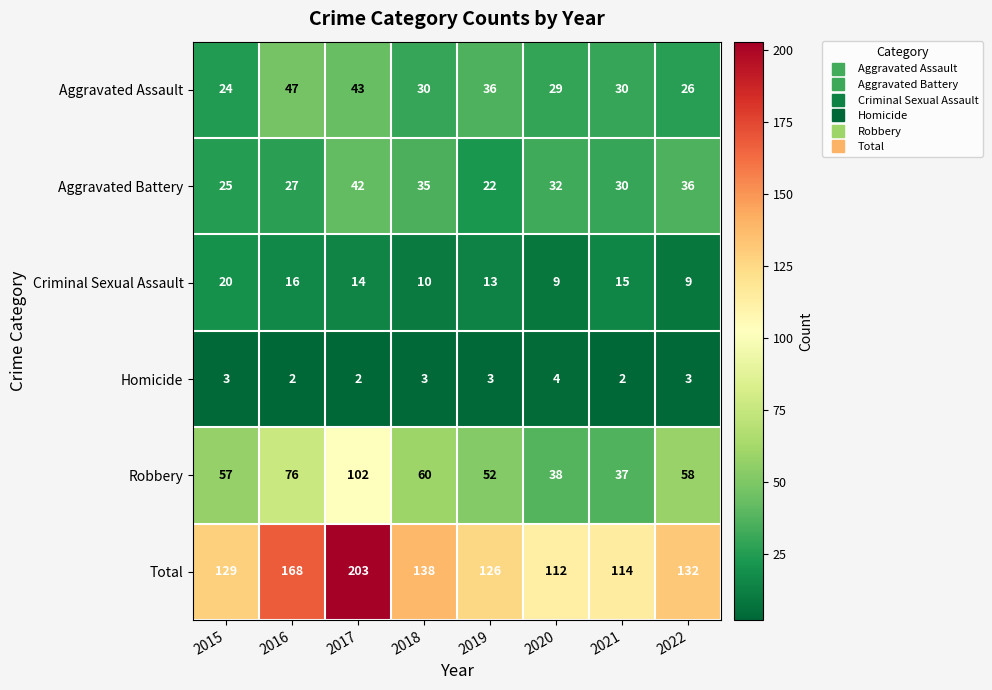

What is the sum of the Aggravated Assault values at 2016 and 2021?

77